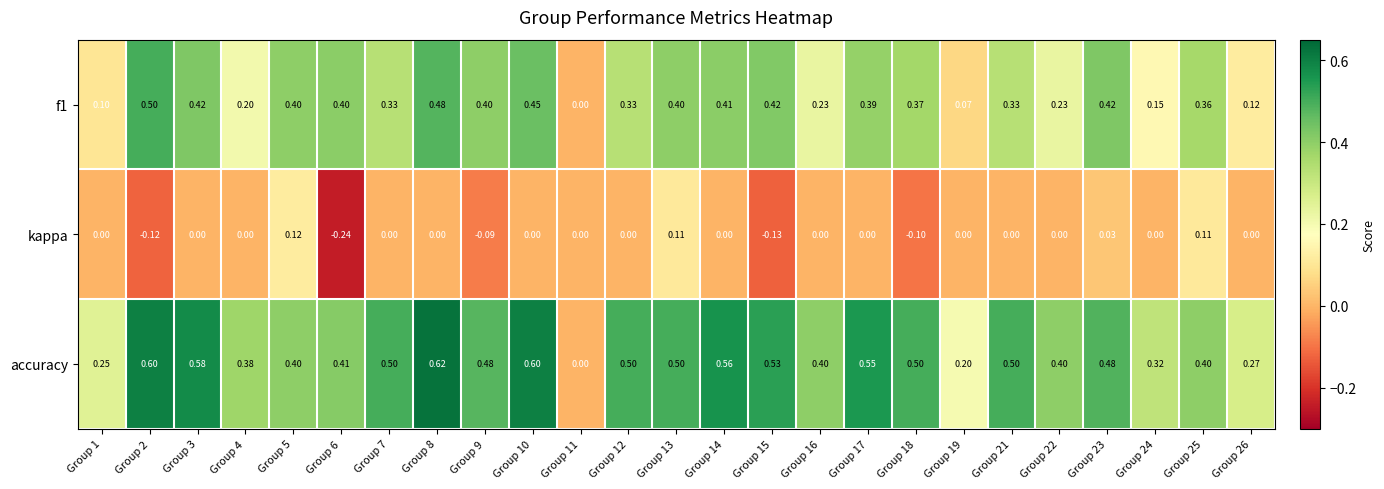

Between Group 2 and Group 10, which series saw the biggest shift?

kappa